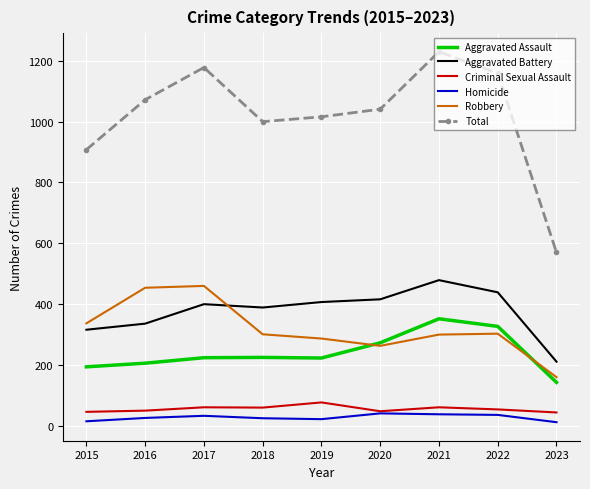

At which category is the sum across all series the highest?

2021